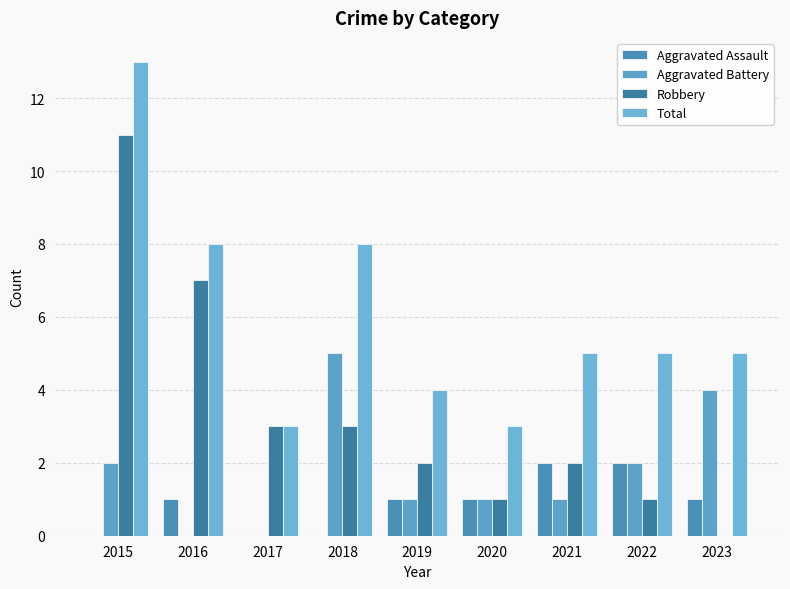

What are all the series names shown in the legend?

Aggravated Assault, Aggravated Battery, Robbery, Total